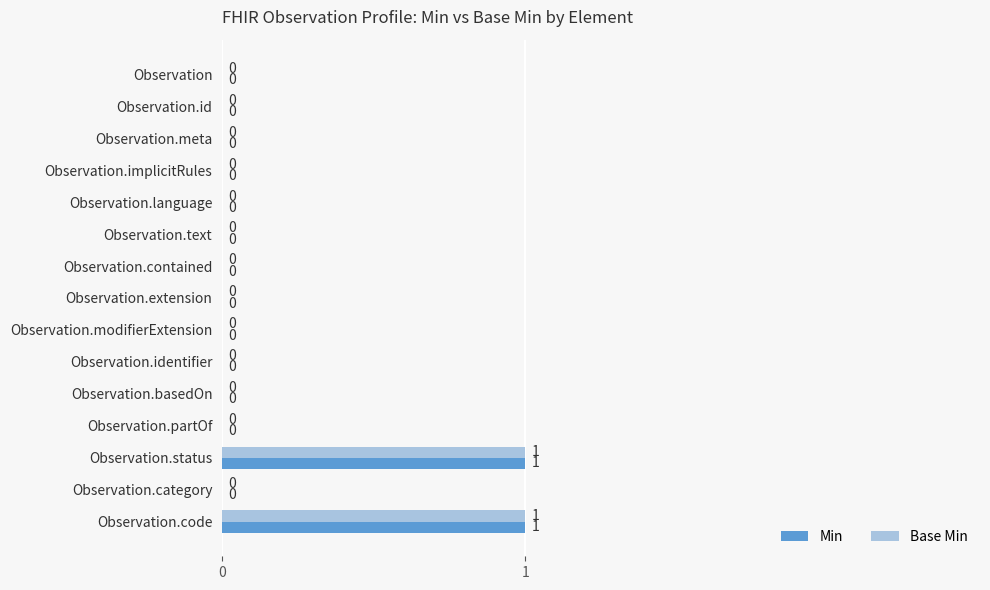

True or false: Base Min has a value of 1 at Observation.category.

False